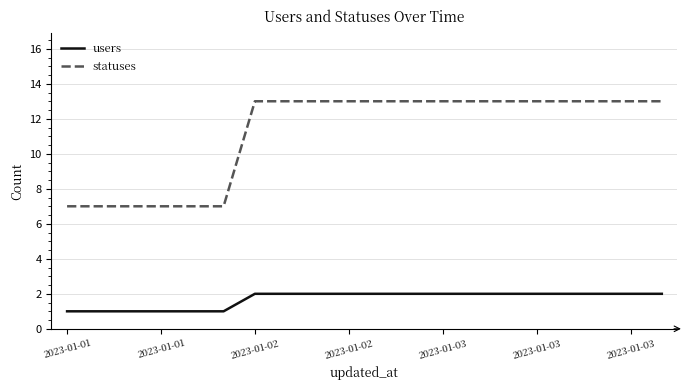

What is the highest value of the statuses series?

13